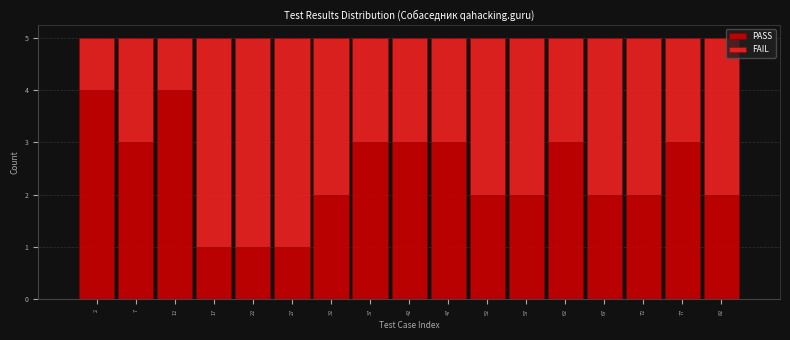

What is the total value across all series at 12?

5